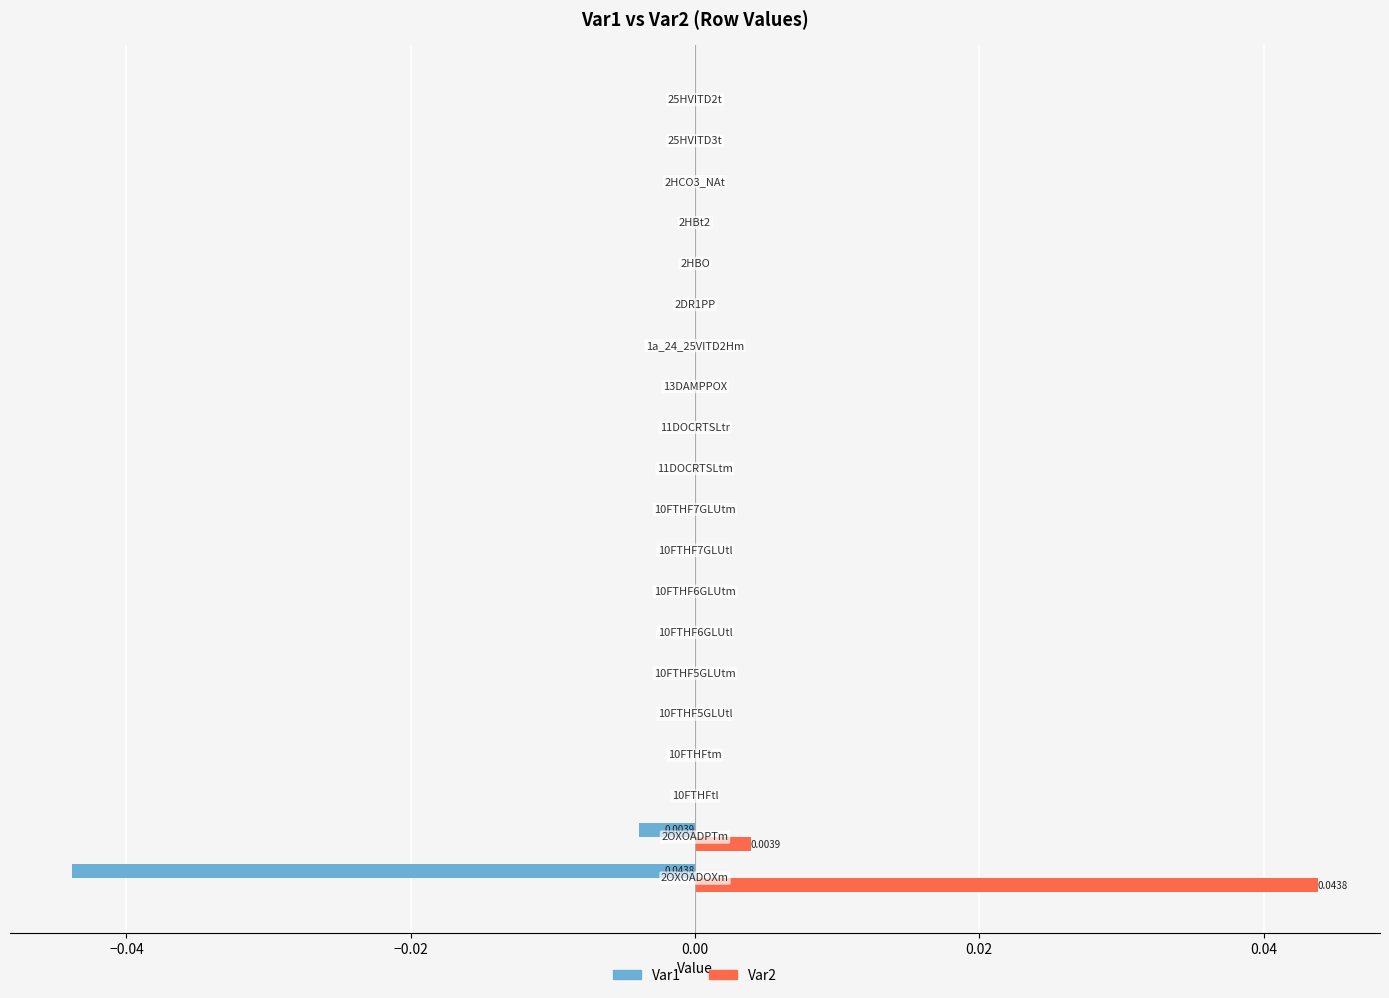

Which series has the largest total across all categories?

Var2